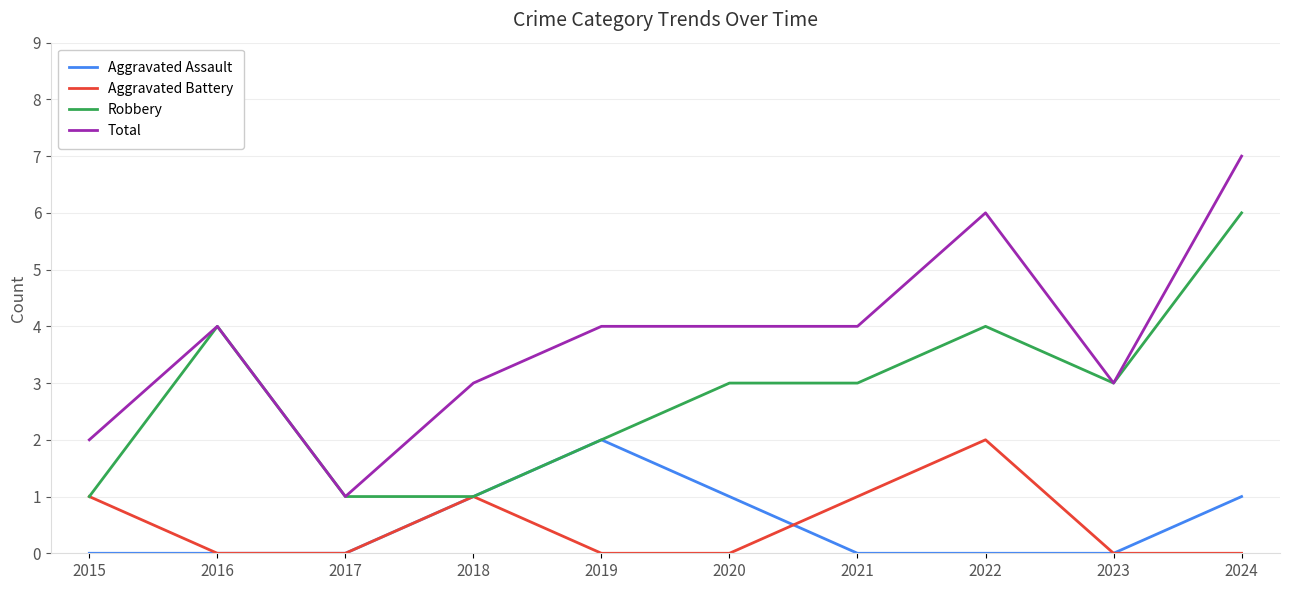

What is the sum of all Total values?

38